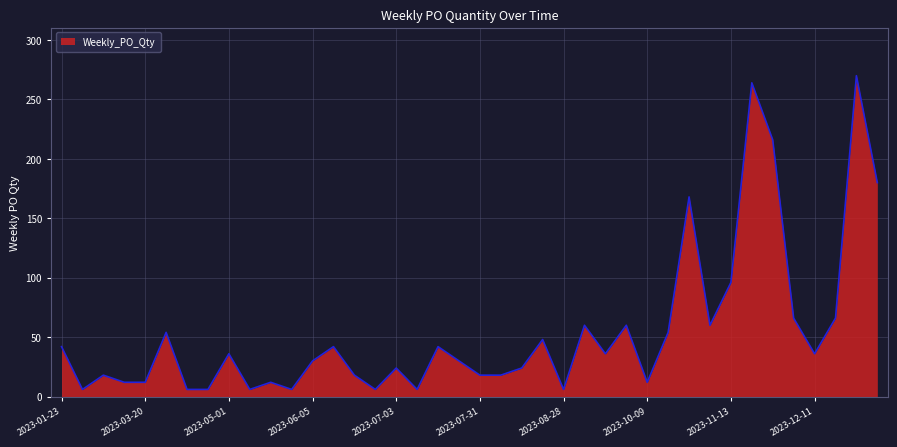

What is the difference between the maximum and minimum values?

264